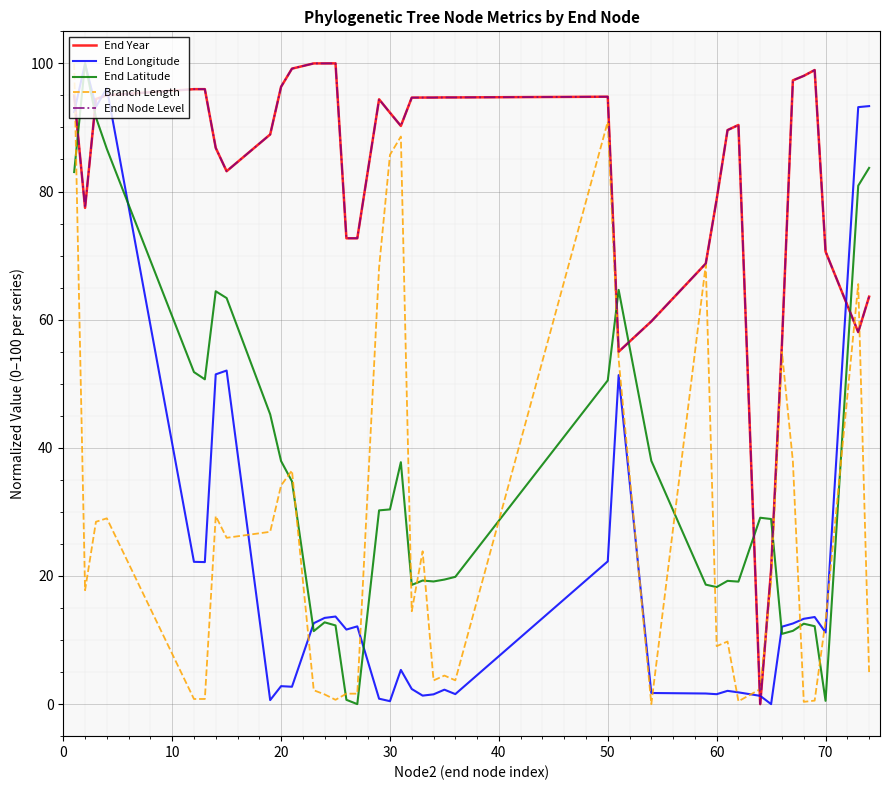

True or false: End Year and End Longitude cross at least once.

True